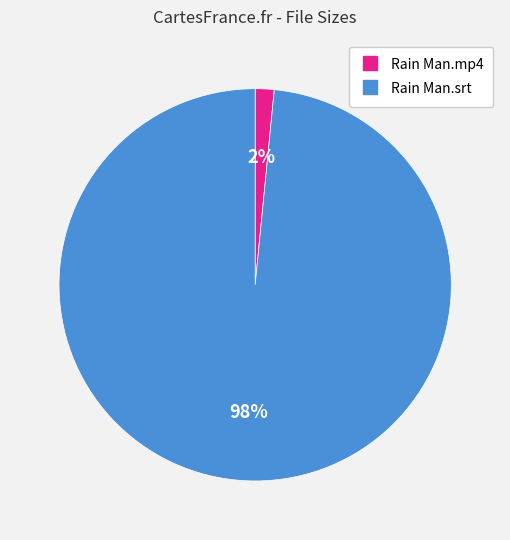

Does Rain Man.srt account for over 50% of the chart?

Yes